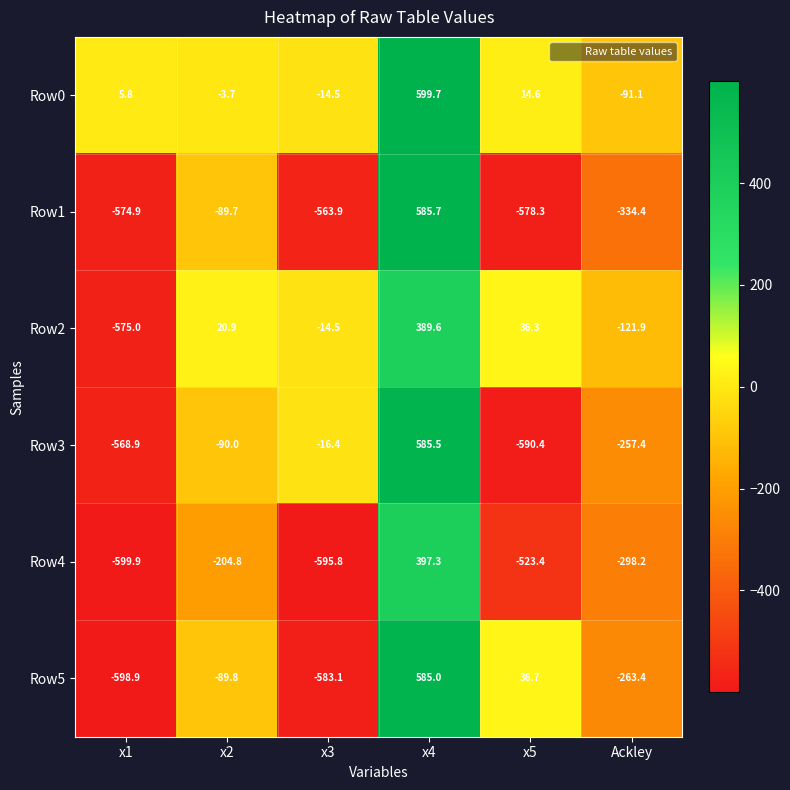

The value of Row4 at x5 is -706.7. True or false?

False